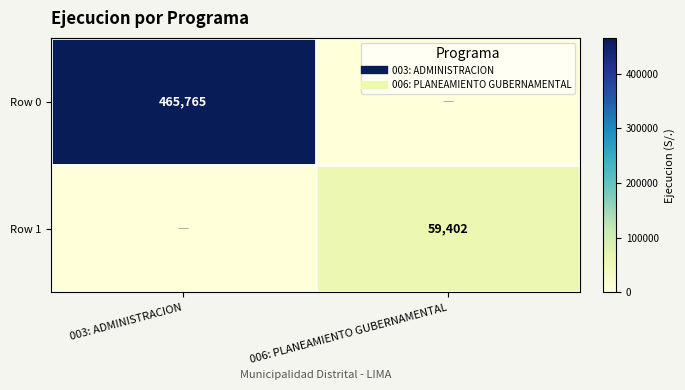

What is the maximum value for Row 1?

59402